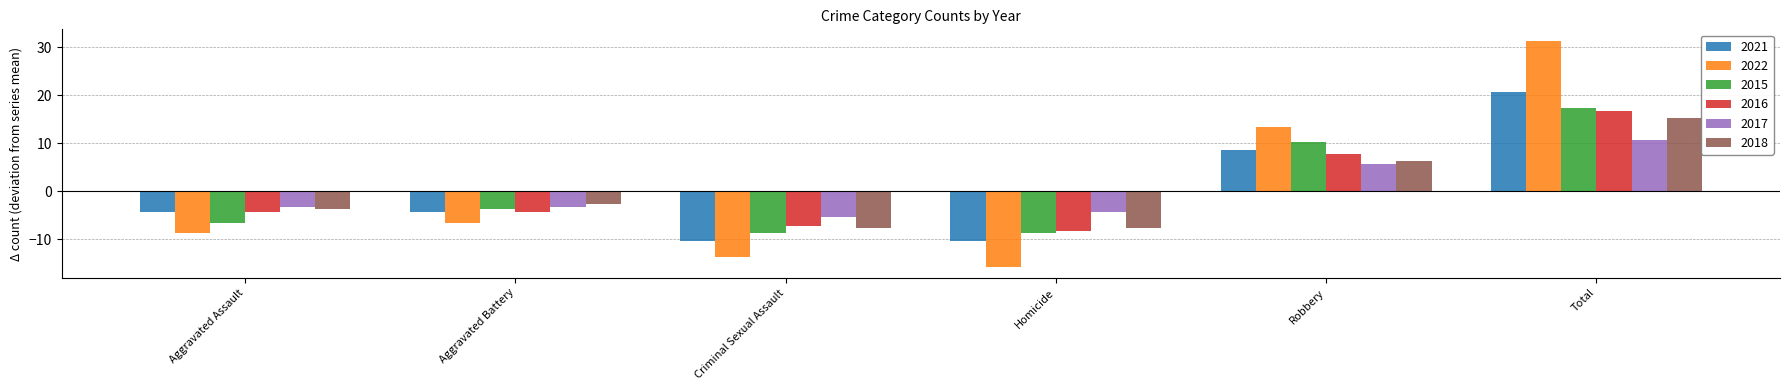

Which category has the highest value in the 2018 series?

Total